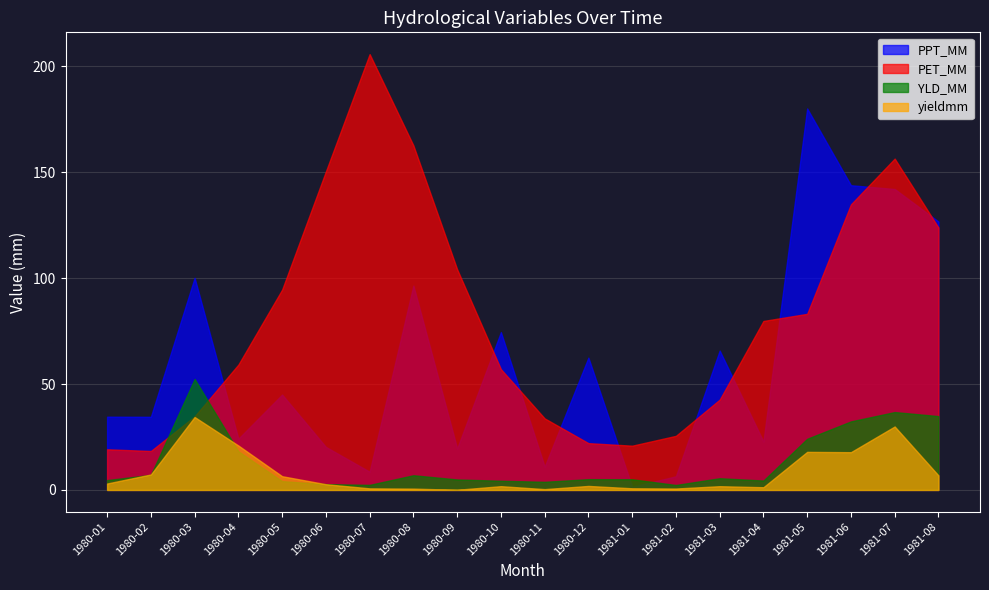

What is the minimum value for YLD_MM?

2.3